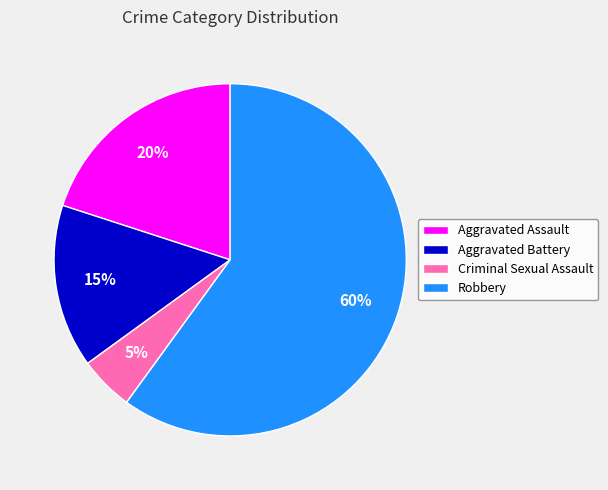

Between Aggravated Assault and Aggravated Battery, which is larger?

Aggravated Assault